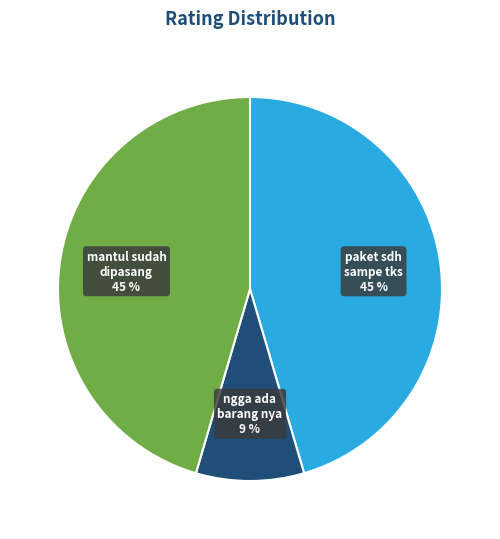

To the nearest percent, what is the average slice percentage?

33%